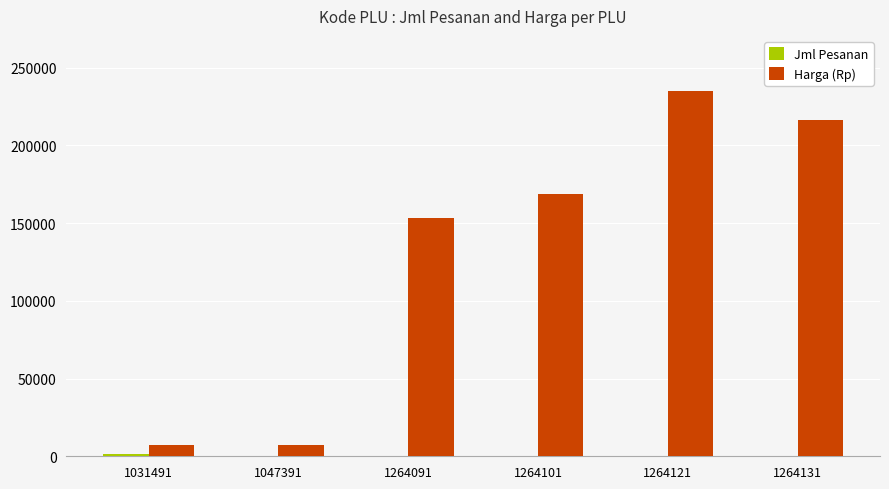

At which category does the chart reach its peak across all series?

1264121